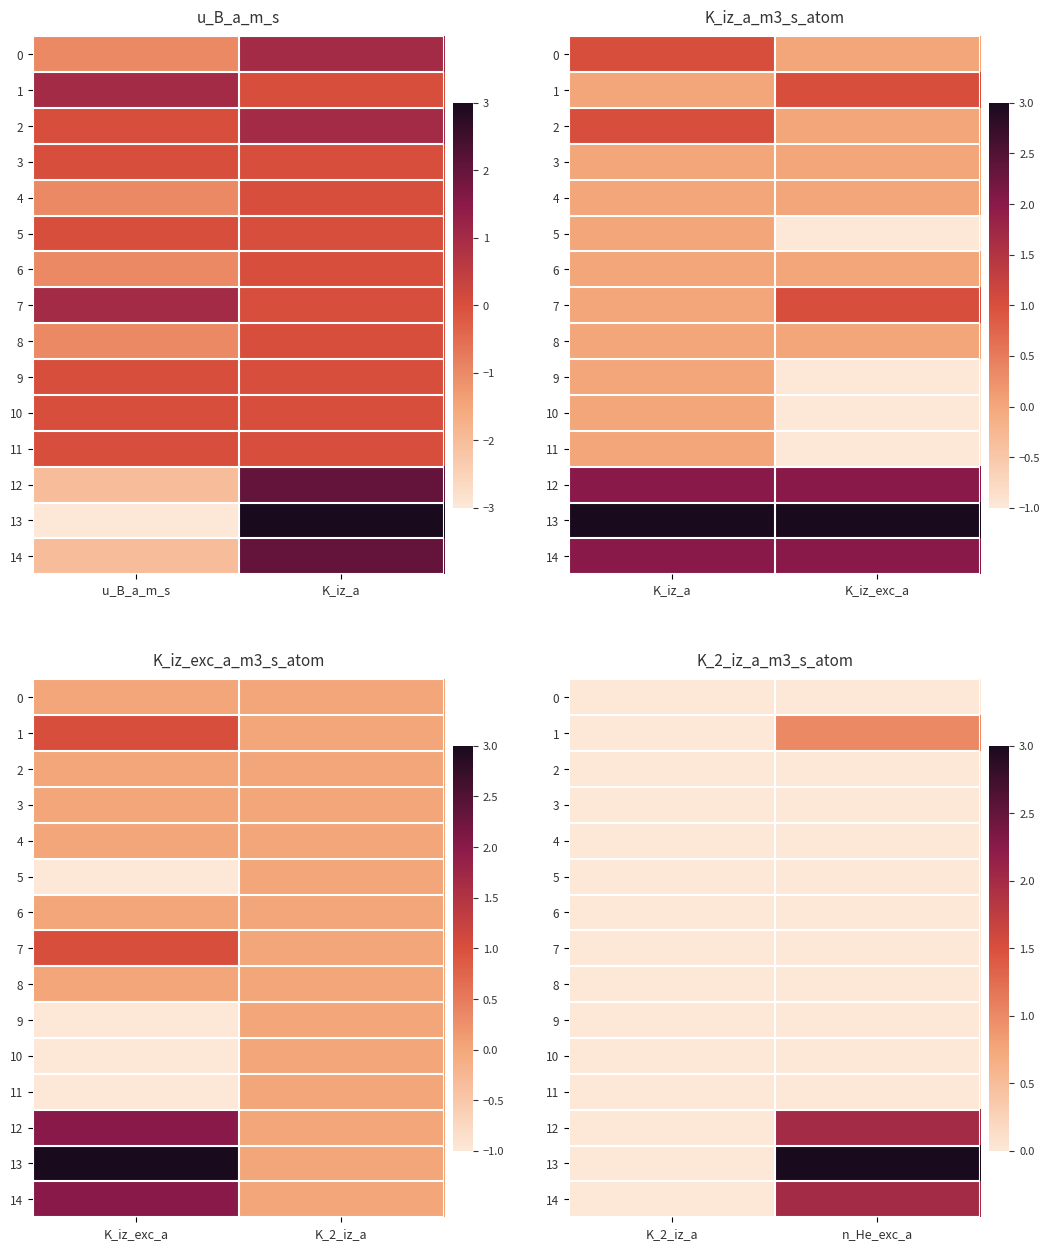

What is the highest value of the 1 series?

1